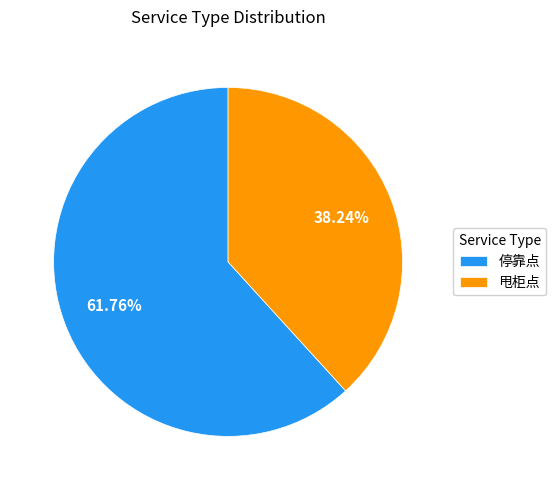

What percentage is the 甩柜点 slice, to the nearest percent?

38%